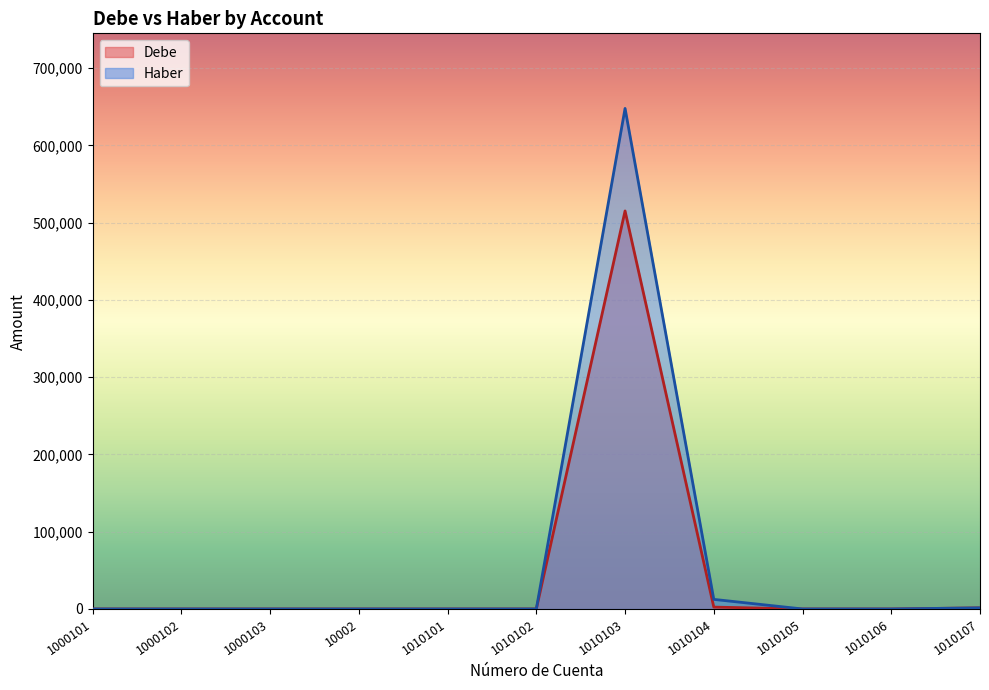

True or false: Haber and Debe intersect in this chart.

False